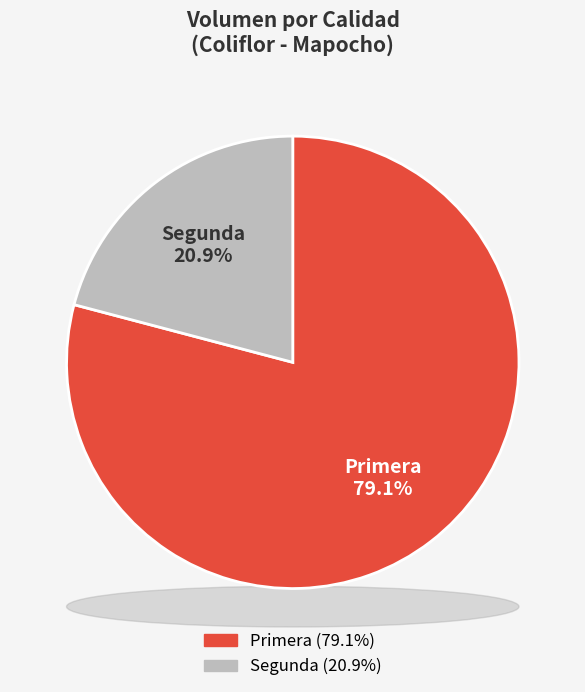

How many slices are in this pie chart?

2